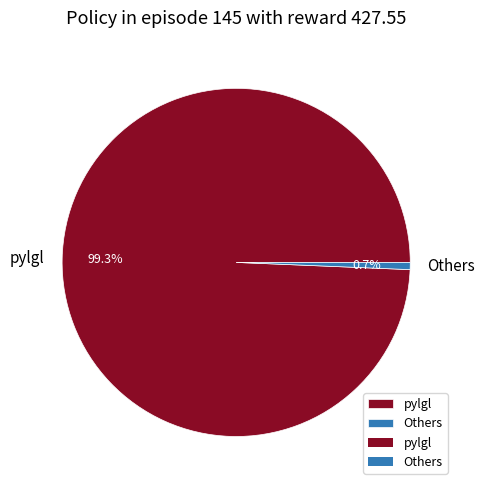

Which slice is the largest?

pylgl